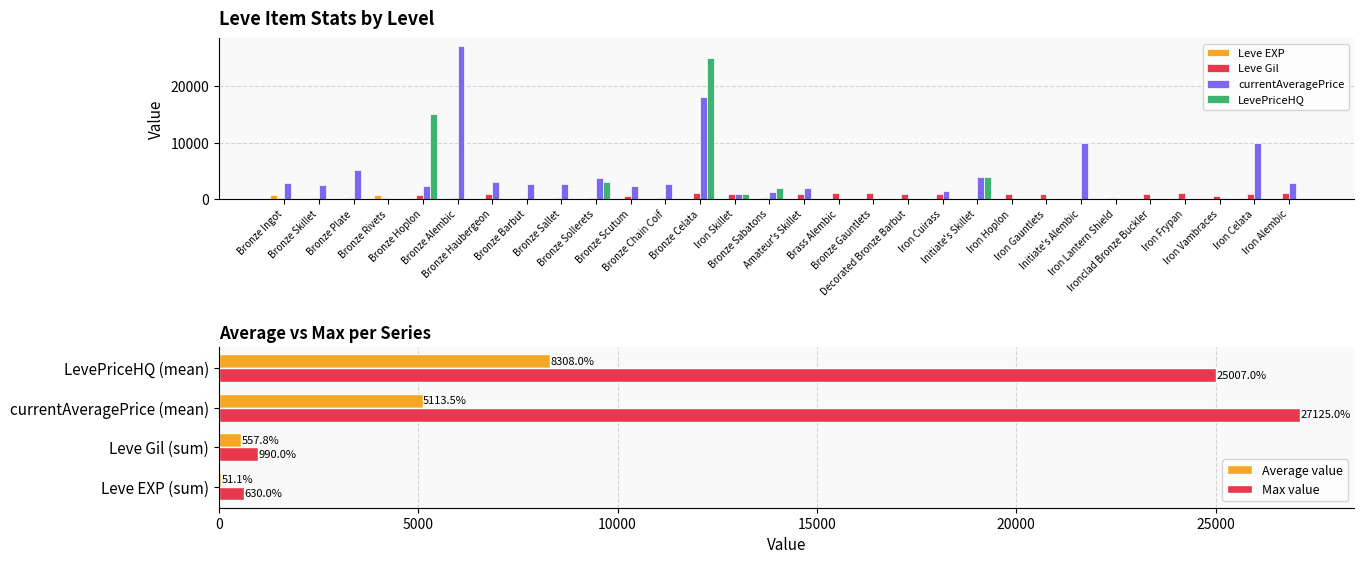

Reading left to right, what are all the values shown in this chart?

Leve EXP: 630	1	1	630	1	1	5	5	5	5	5	5	9	6	13	6	9	9	18	18	13	18	18	13	17	12	14	21	12	14
Leve Gil: 113	160	160	112	690	160	840	220	220	220	460	220	990	880	90	880	990	990	910	910	40	910	910	40	120	960	990	600	960	990
currentAveragePrice: 2900	2494	5071	0	2226	27125	3011	2680	2662	3767	2230	2656	18004	945	1259	1900	0	0	0	1500	3958	0	0	9995	0	0	0	222	10000	2778
LevePriceHQ: 0	0	0	0	15002	0	0	0	0	3000	0	0	25007	939	2000	0	0	0	0	0	3900	0	0	0	0	0	0	0	0	0